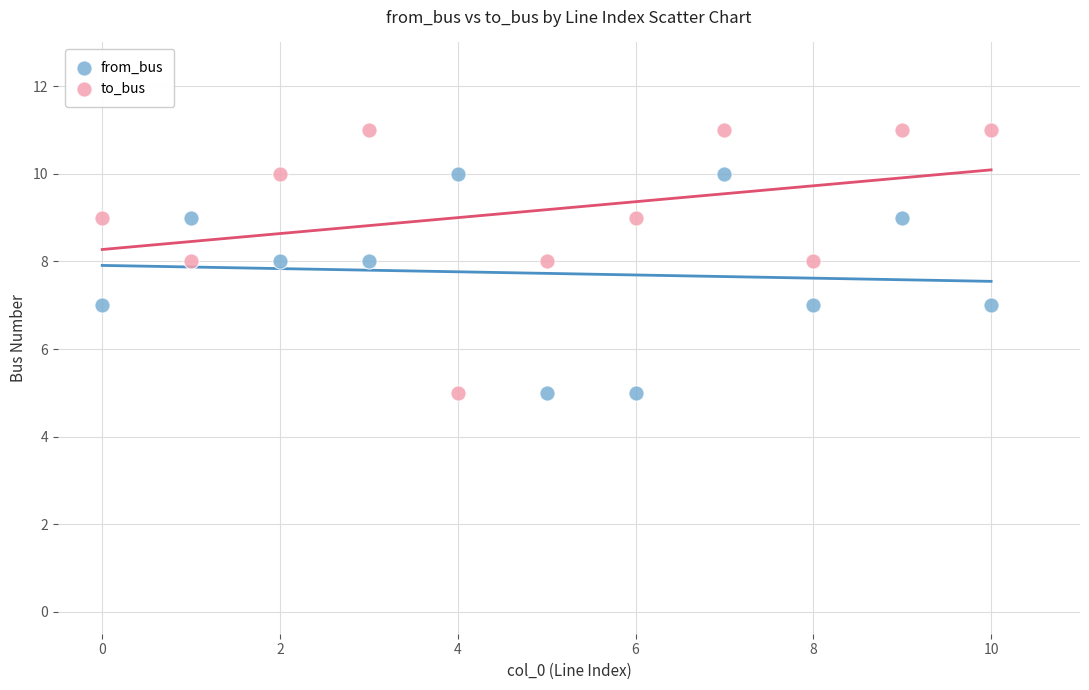

What are all the series names shown in the legend?

from_bus, to_bus